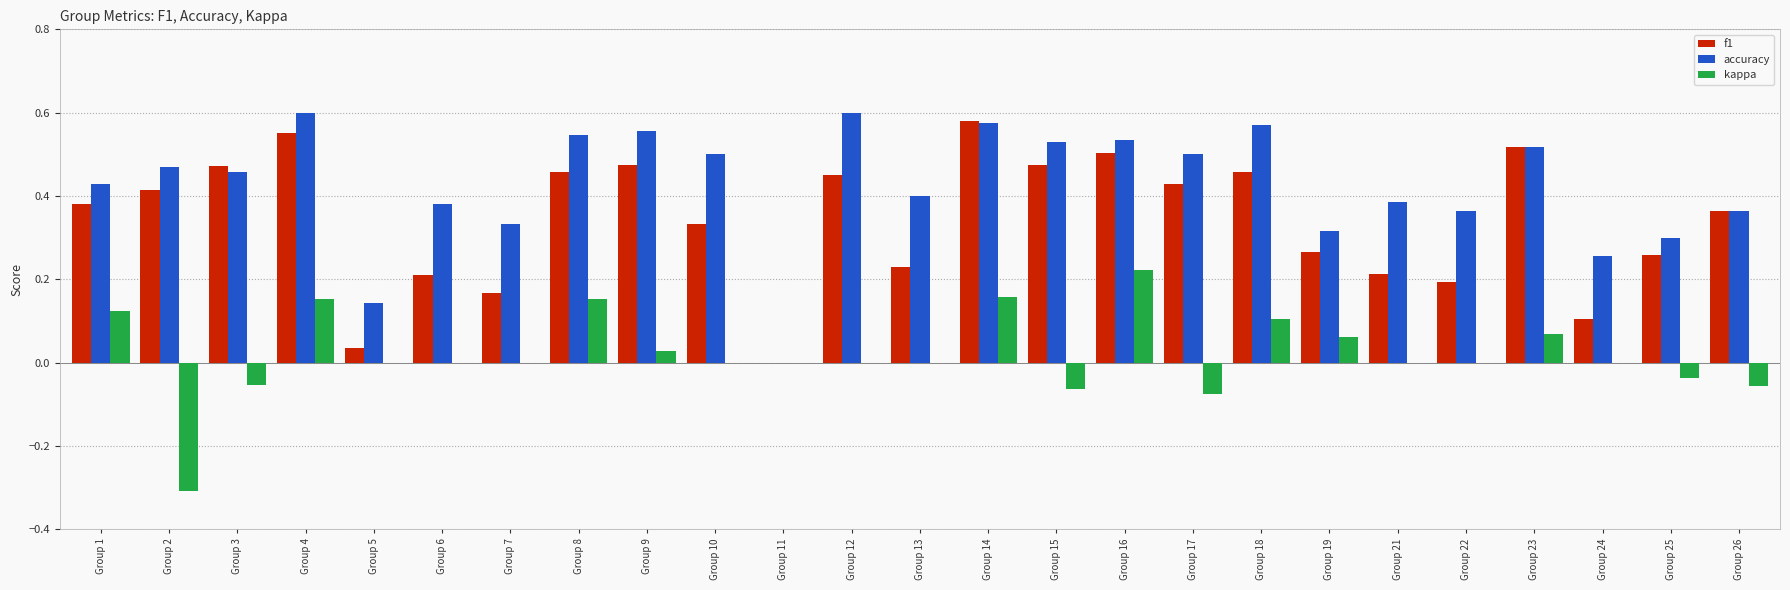

Which series has the largest total across all categories?

accuracy